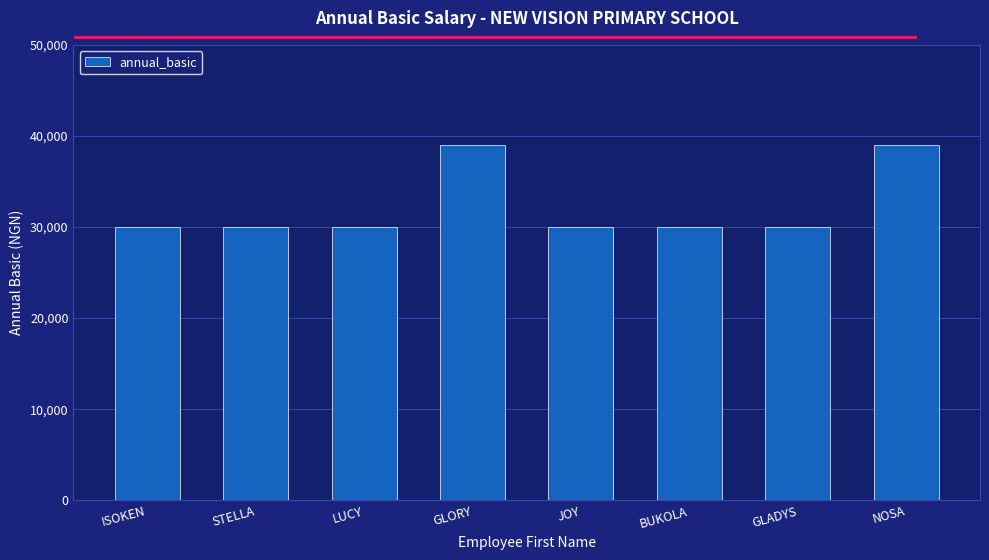

Are the bars horizontal?

No